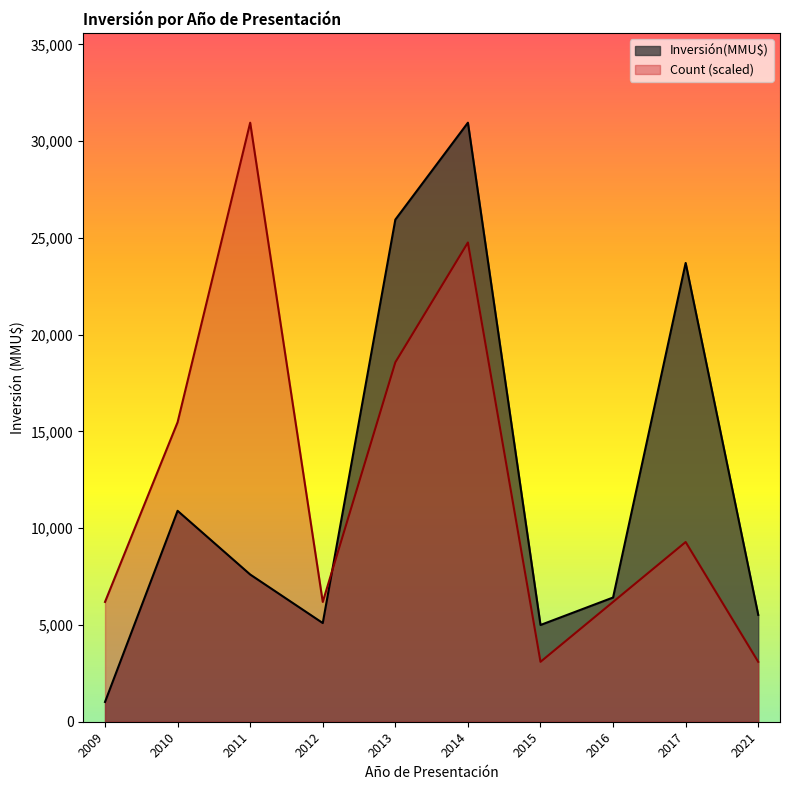

Between 2013 and 2011, which is larger?

2013